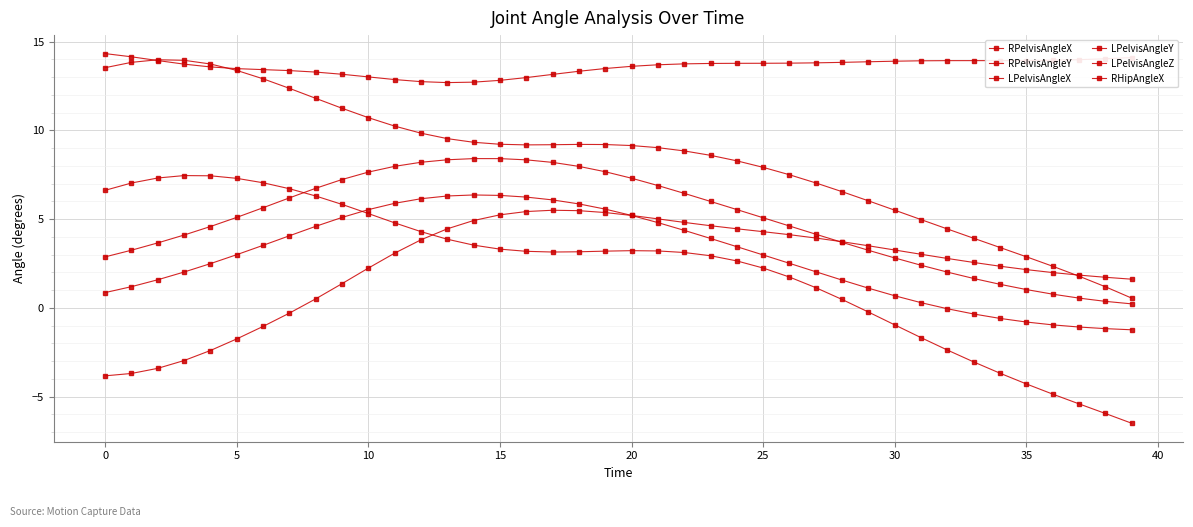

Where is LPelvisAngleX nearest to the value 4?

10